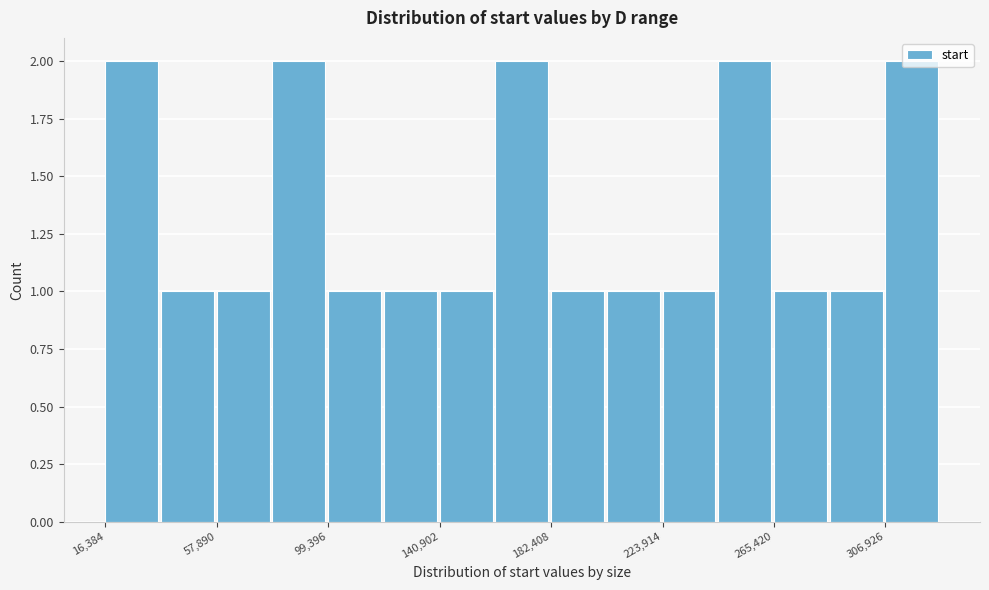

Reading left to right, transcribe this chart: for each bar, give the range it covers on the x-axis and its height. Neither the bar edges nor the heights are printed on the chart, so give them approximately, as read against the axes.

15000 to 35000: 2
35000 to 60000: 1
60000 to 80000: 1
80000 to 100000: 2
100000 to 120000: 1
120000 to 140000: 1
140000 to 160000: 1
160000 to 180000: 2
180000 to 205000: 1
205000 to 225000: 1
225000 to 245000: 1
245000 to 265000: 2
265000 to 285000: 1
285000 to 305000: 1
305000 to 330000: 2